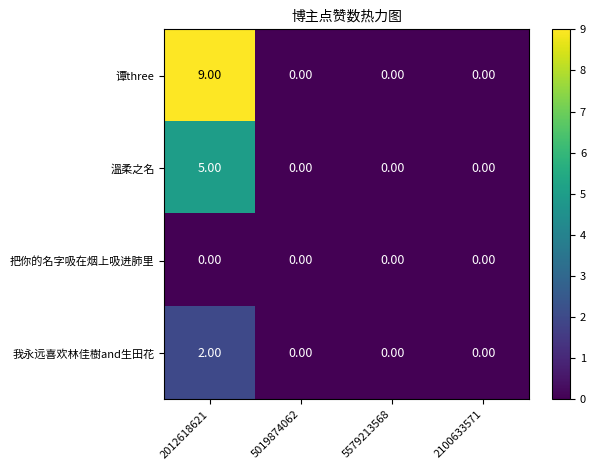

At which category is the sum across all series the highest?

2012618621